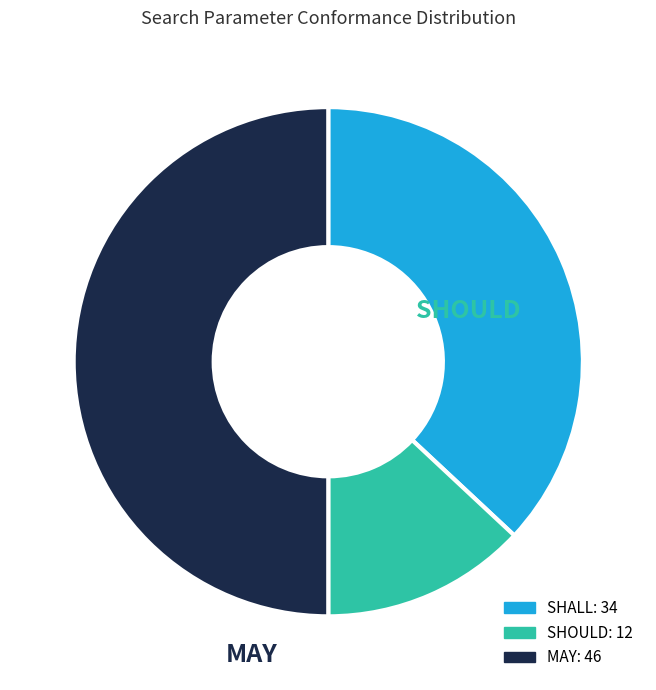

To the nearest percent, what is the average slice percentage?

33%